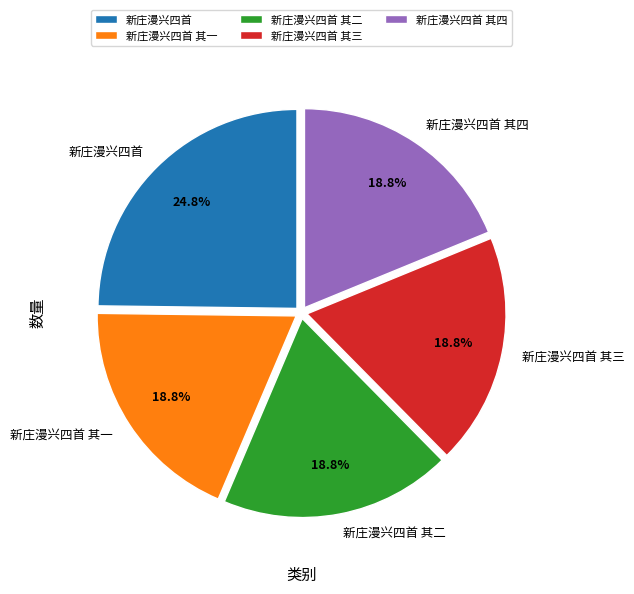

To the nearest percent, what is the average slice percentage?

20%